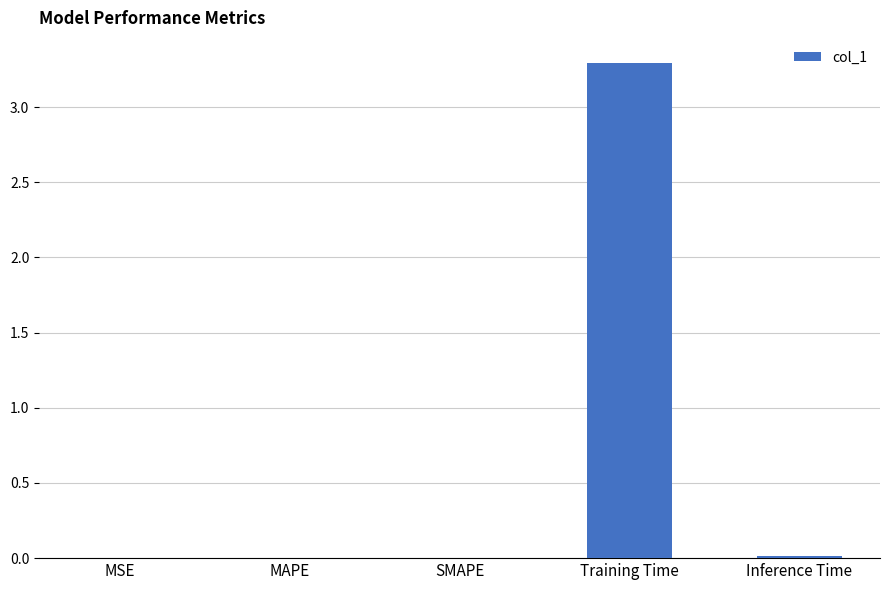

Between Training Time and SMAPE, which is larger?

Training Time